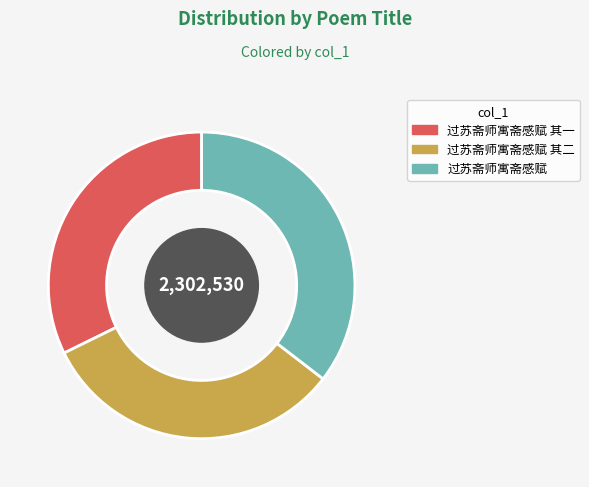

The 过苏斋师寓斋感赋 其二 slice represents 43% of the pie. True or false?

False